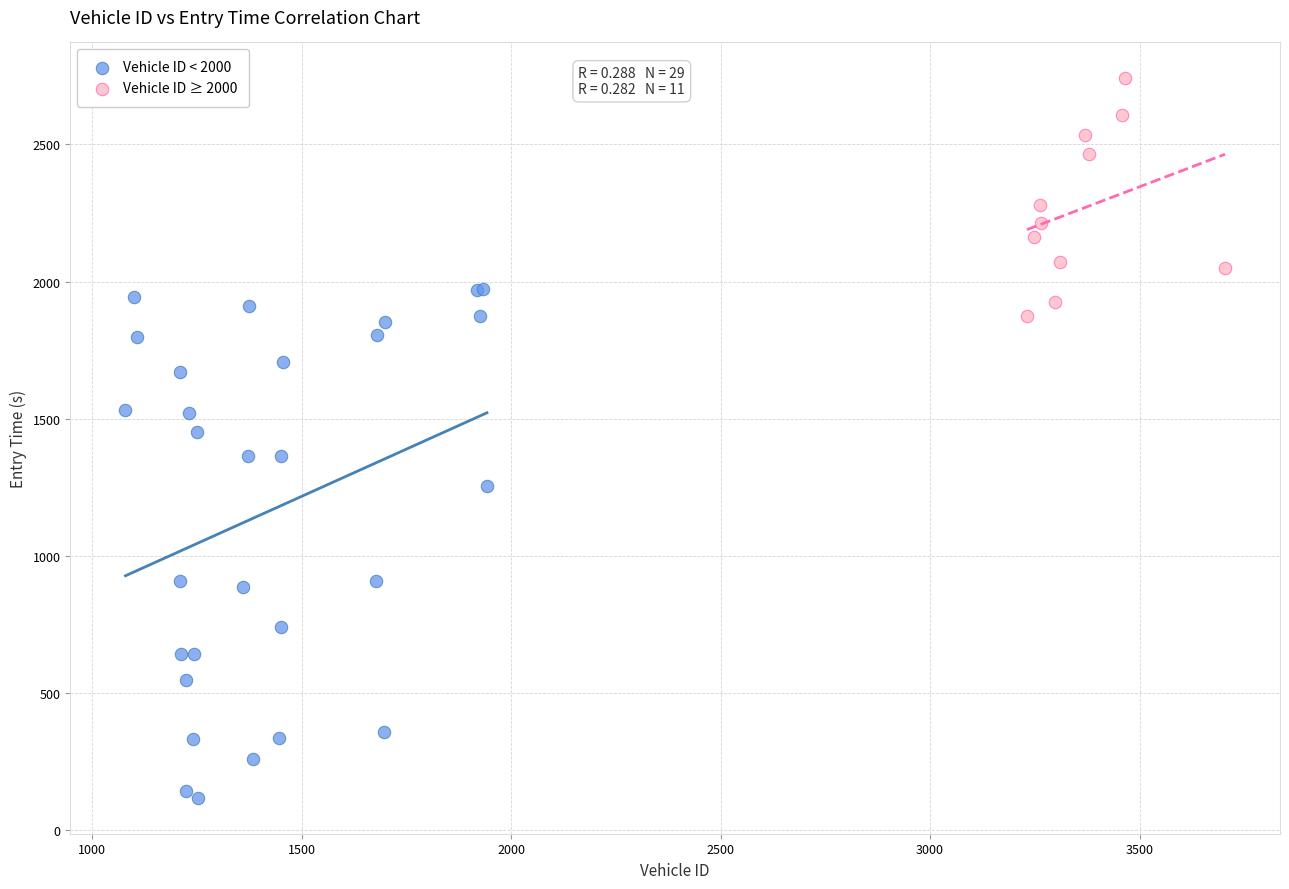

Which series reaches the maximum Y coordinate?

Vehicle ID ≥ 2000